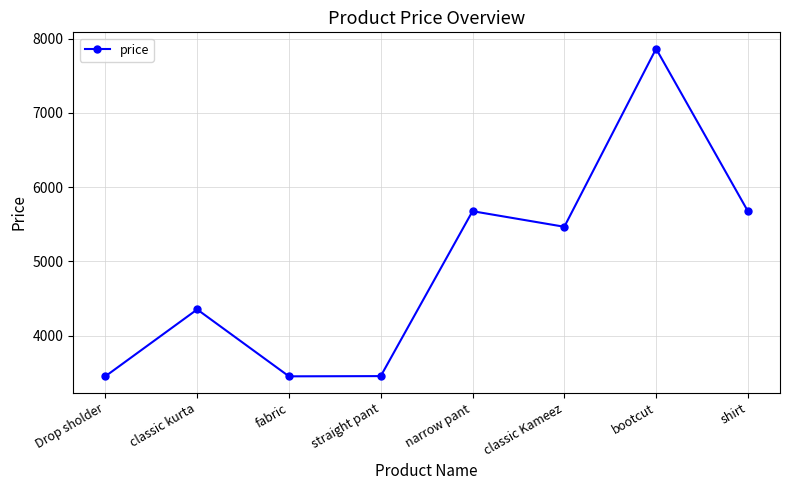

What is the label of the 1st point from the left?

Drop sholder